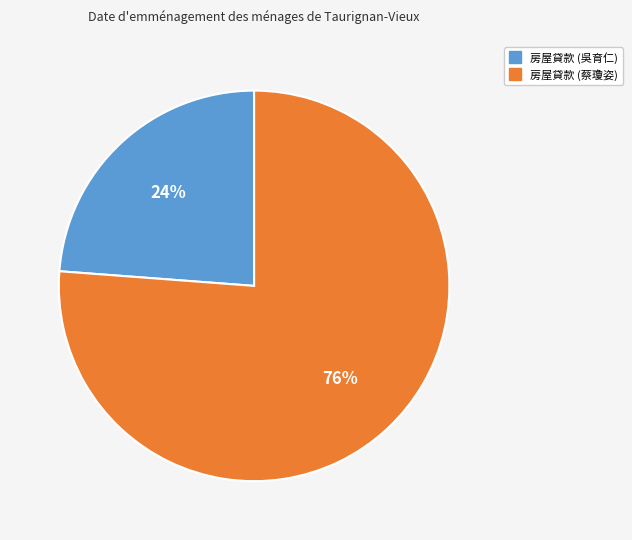

Does 房屋貸款 (蔡瓊姿) represent more than half of the total?

Yes